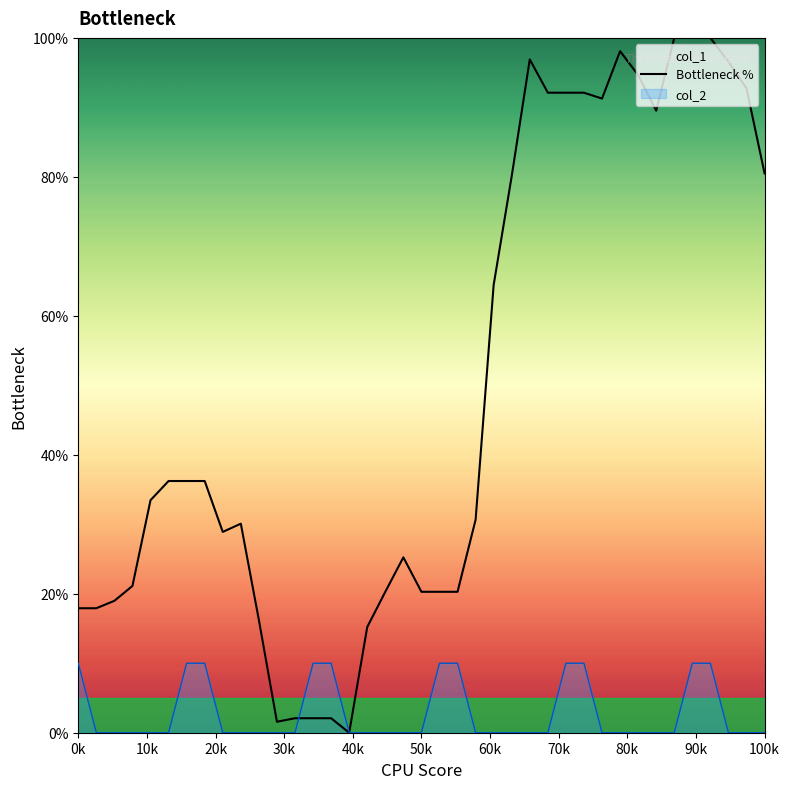

How many values exceed 33?

20